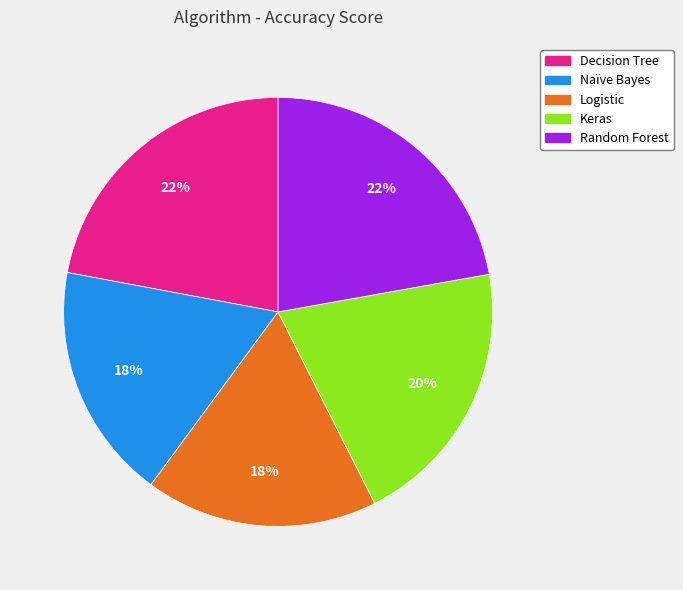

Is Random Forest the majority of the pie?

No